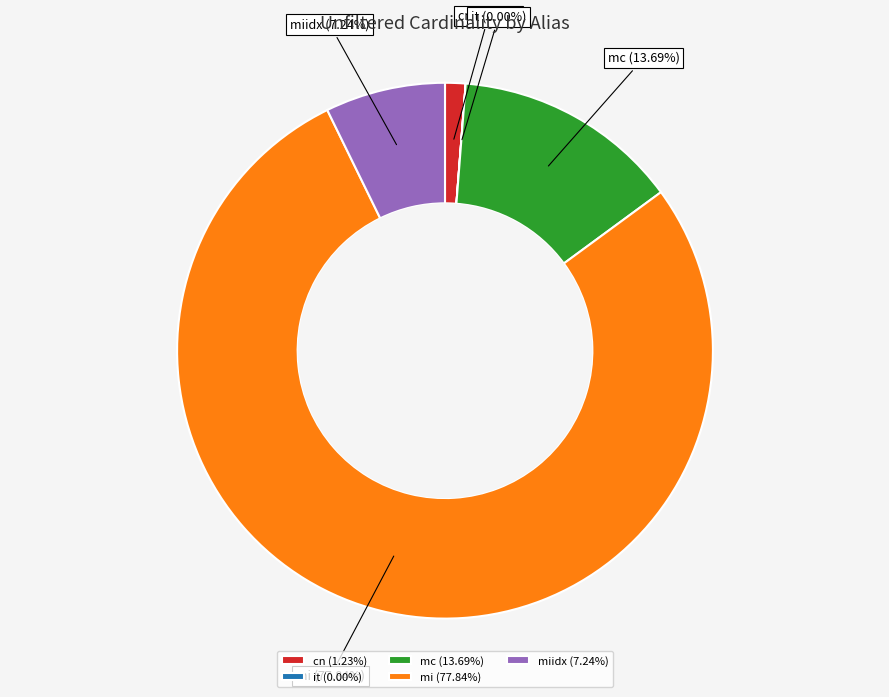

What is the largest slice in the pie chart?

mi